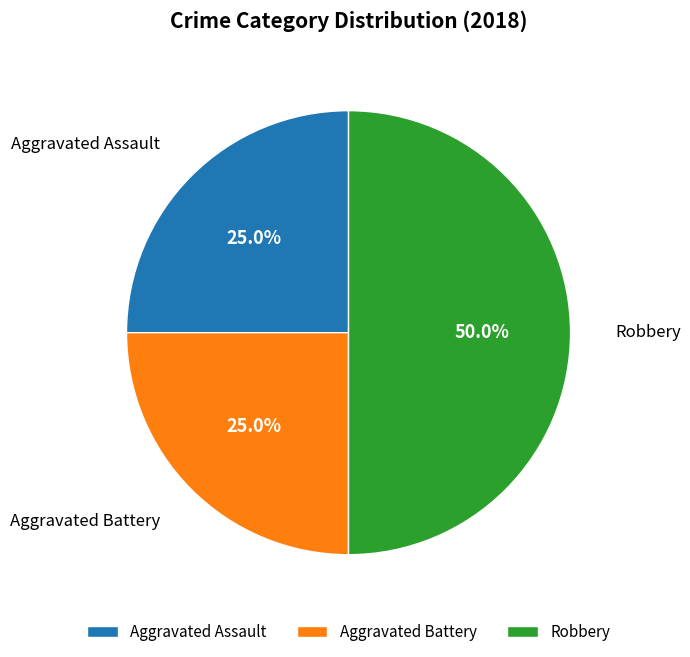

Which category has the biggest portion of the pie?

Robbery